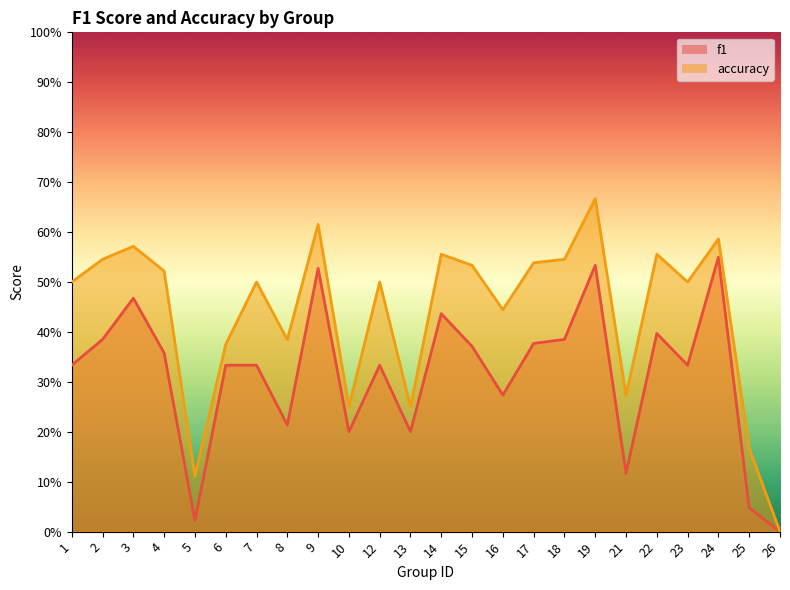

Reading left to right, transcribe all the data shown in this chart.

f1: 0.3	0.4	0.5	0.4	0.0	0.3	0.3	0.2	0.5	0.2	0.3	0.2	0.4	0.4	0.3	0.4	0.4	0.5	0.1	0.4	0.3	0.5	0.0	0.0
accuracy: 0.5	0.5	0.6	0.5	0.1	0.4	0.5	0.4	0.6	0.2	0.5	0.2	0.6	0.5	0.4	0.5	0.5	0.7	0.3	0.6	0.5	0.6	0.2	0.0